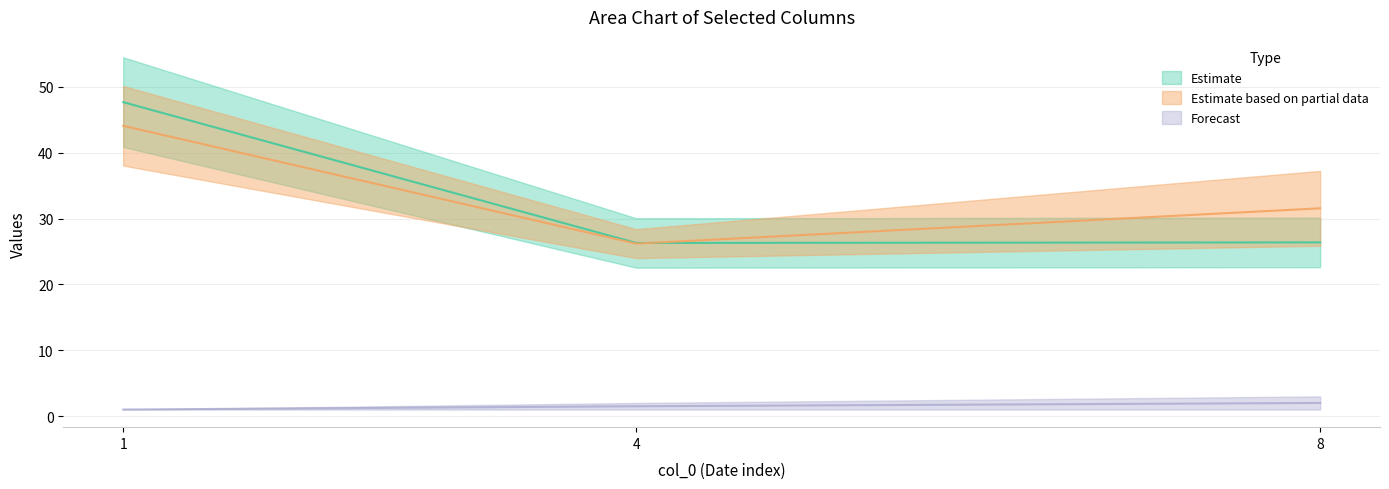

Read the col_15 value at 8.

2.0